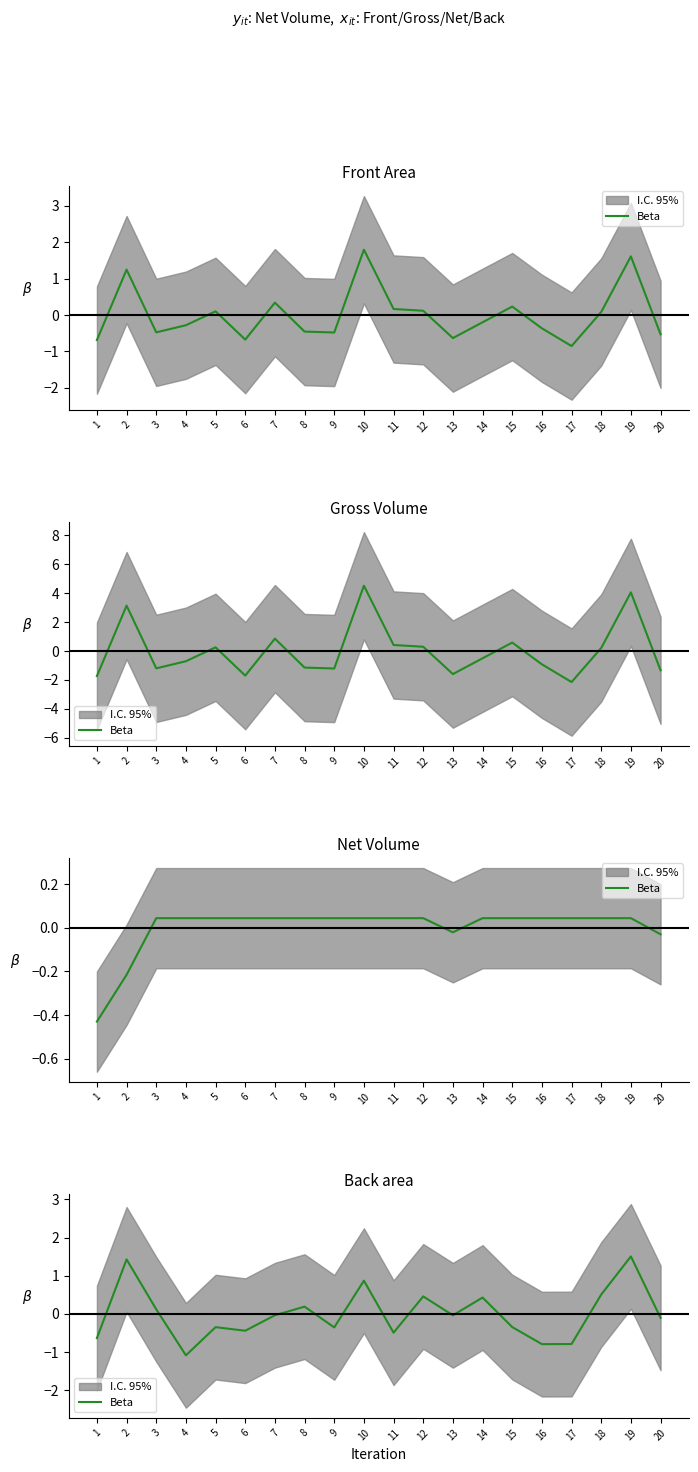

What is the value of the 6th point from the left?

-0.4